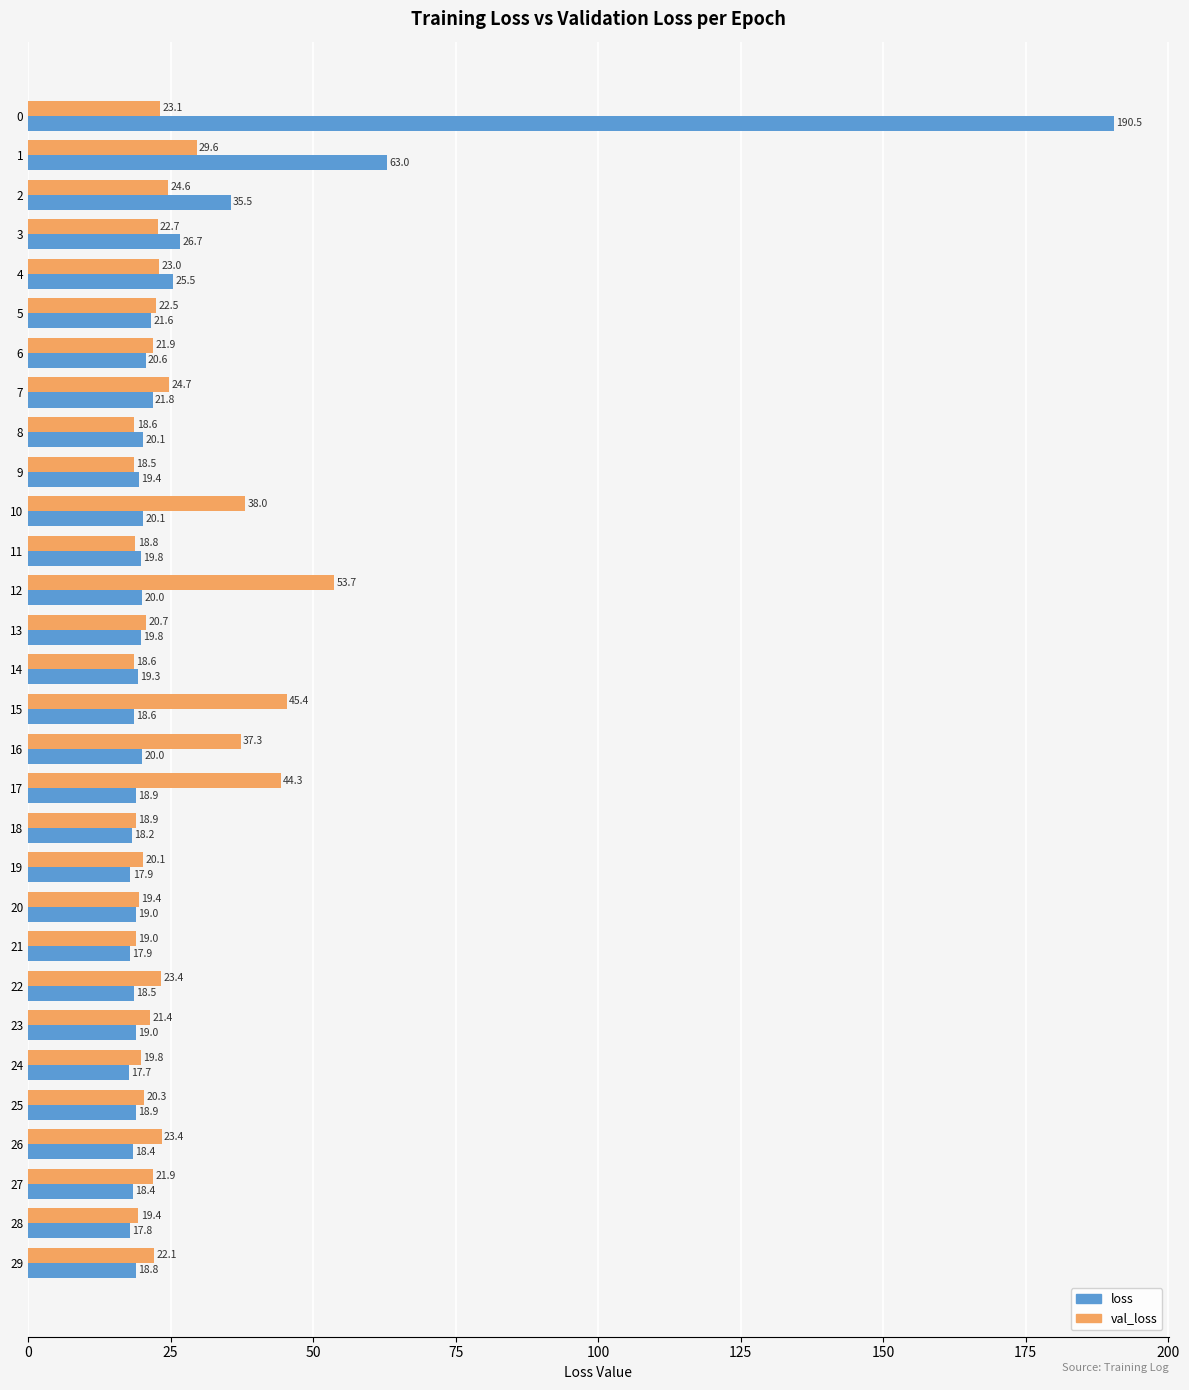

What is the sum of all val_loss values?

755.0